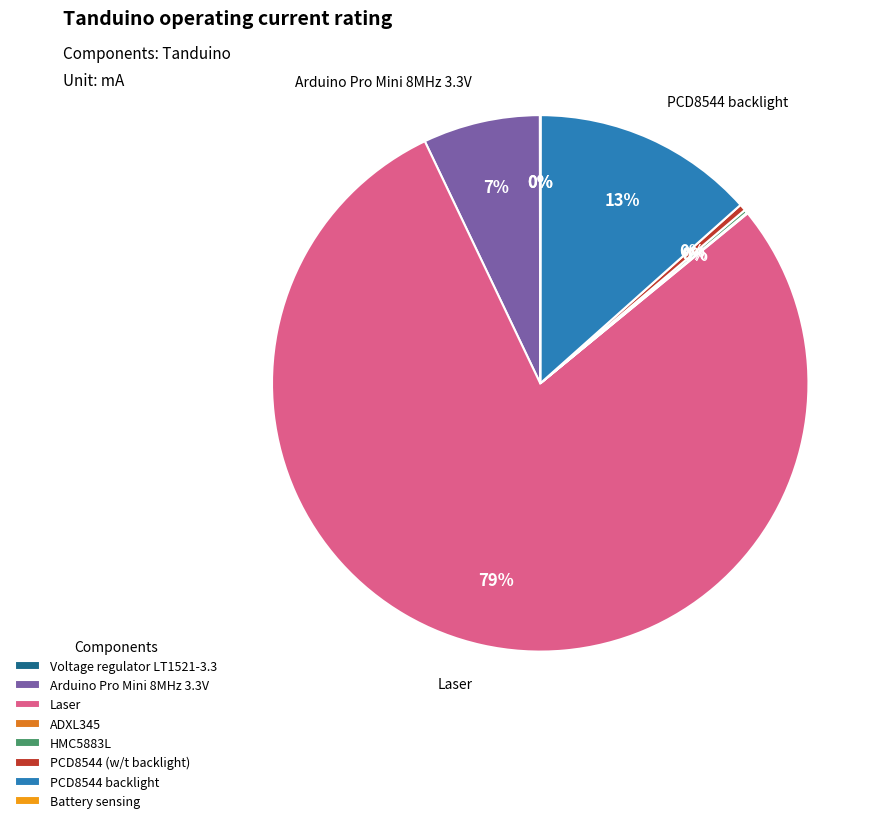

Does any single category account for the majority?

Yes